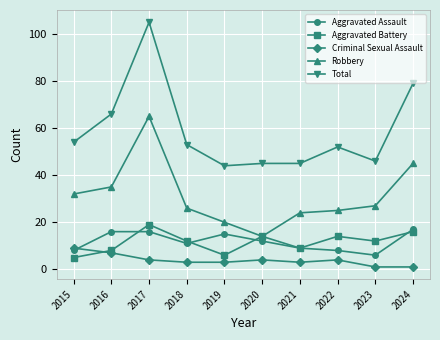

At which category is the sum across all series the highest?

2017